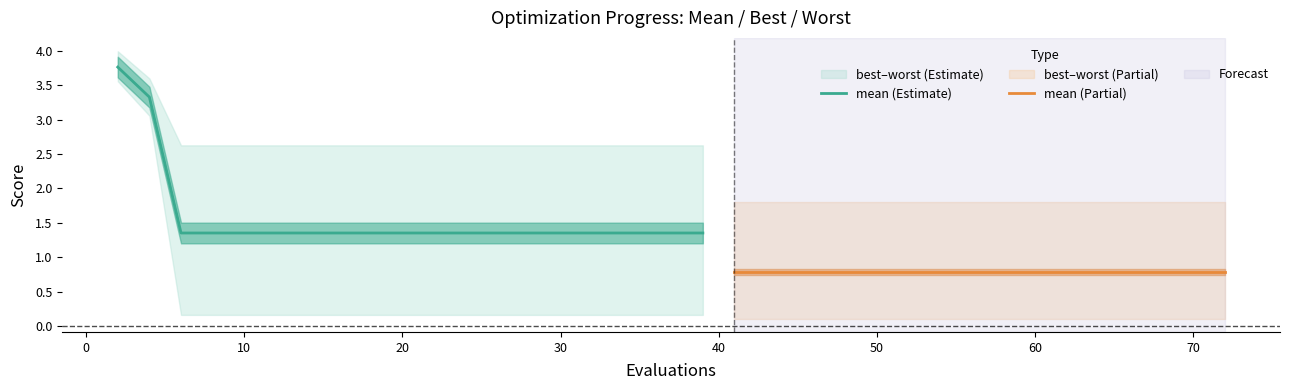

What is the maximum value for mean (Estimate)?

3.8